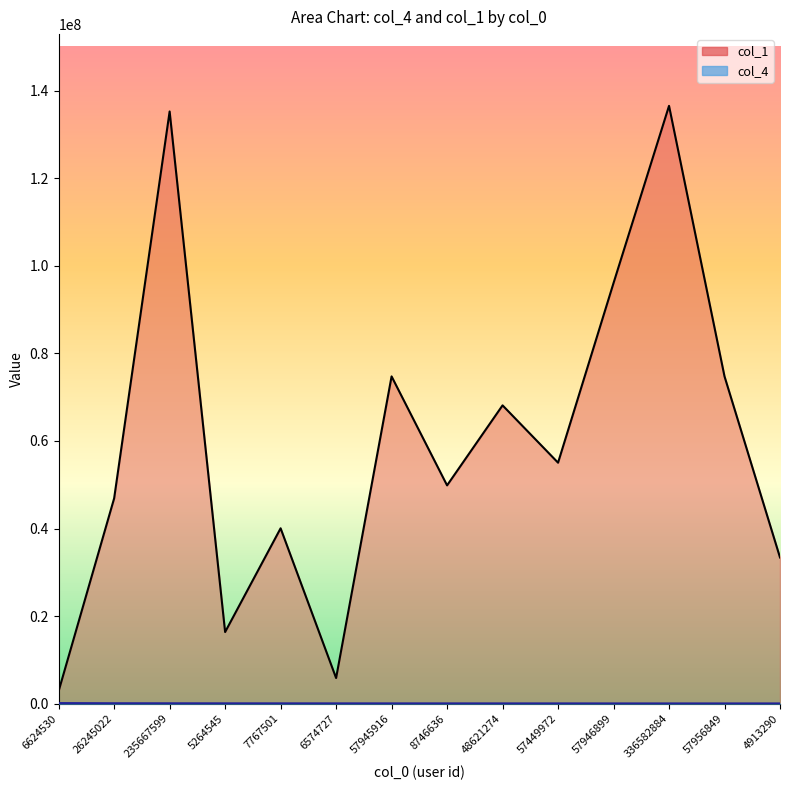

Reading left to right, transcribe all the data shown in this chart.

col_1: 2897425	46897635	135257177	16362190	40055303	5858128	74747526	49858506	68133191	55037588	96075231	136540563	74747526	33391712
col_4: 82549	44155	35013	24506	20923	17562	14852	14379	11111	11099	6391	6142	5096	4362